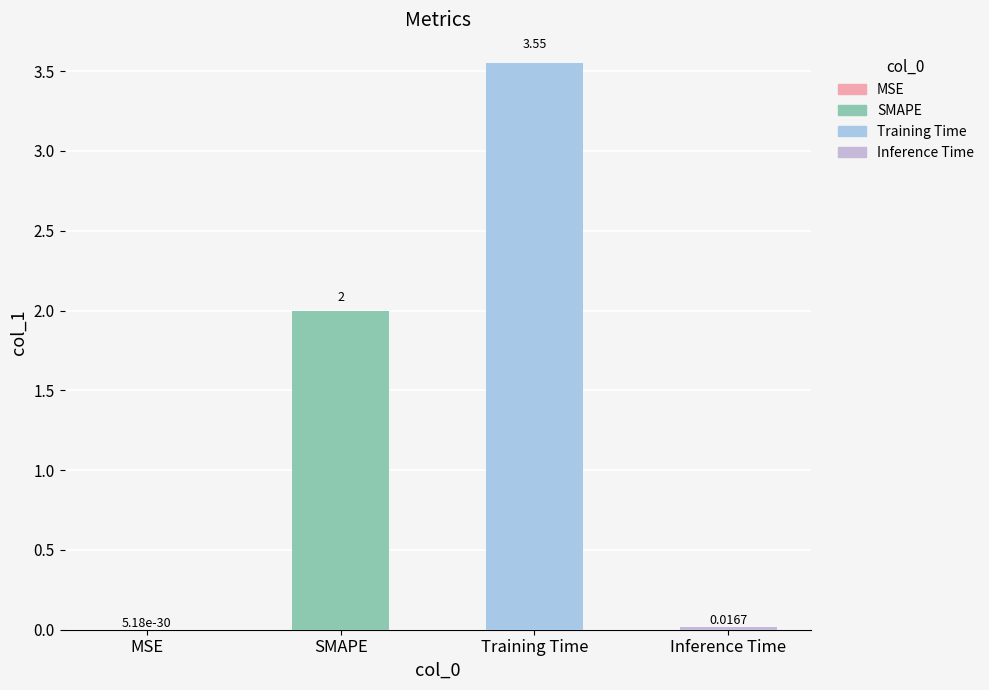

Where is the data nearest to the value 1?

Inference Time